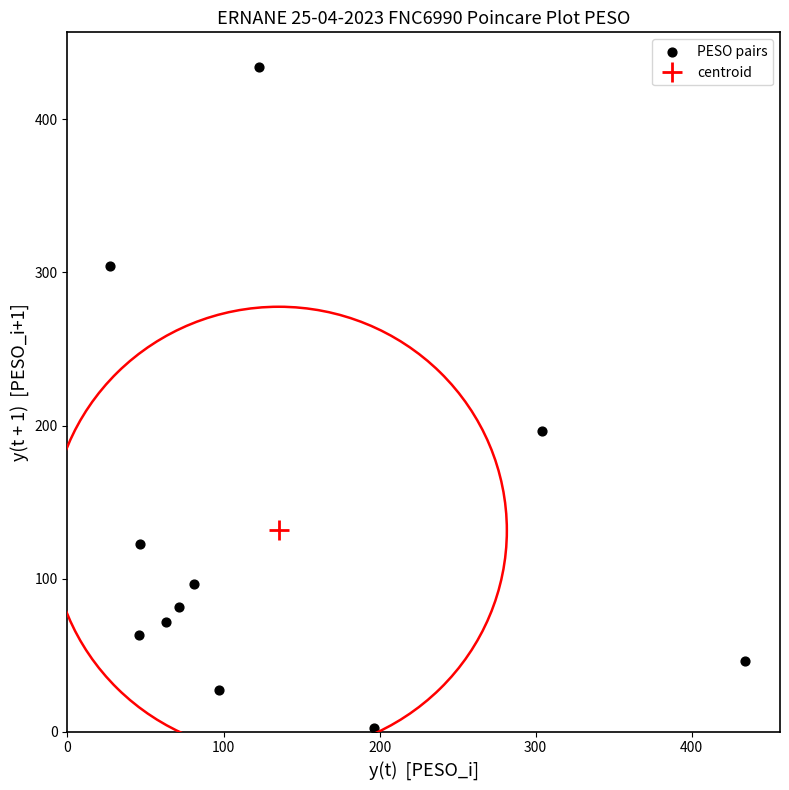

What is the range of Y values (max minus min)?

431.7